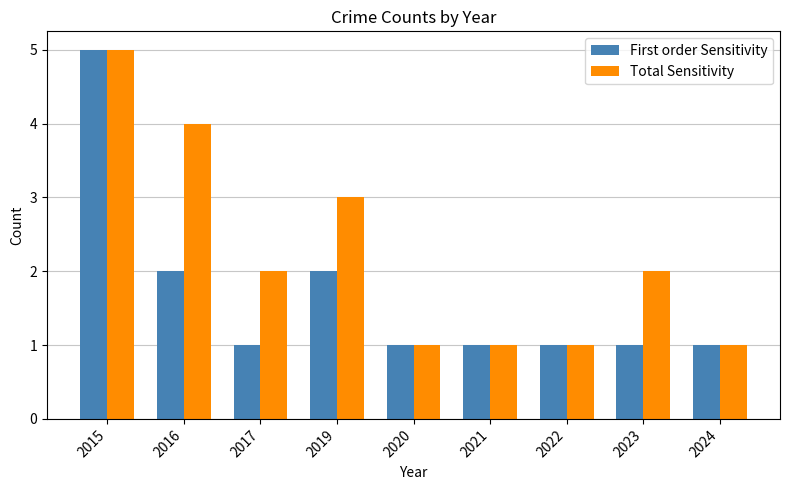

At 2016, list the series in order from largest to smallest.

Total Sensitivity, First order Sensitivity